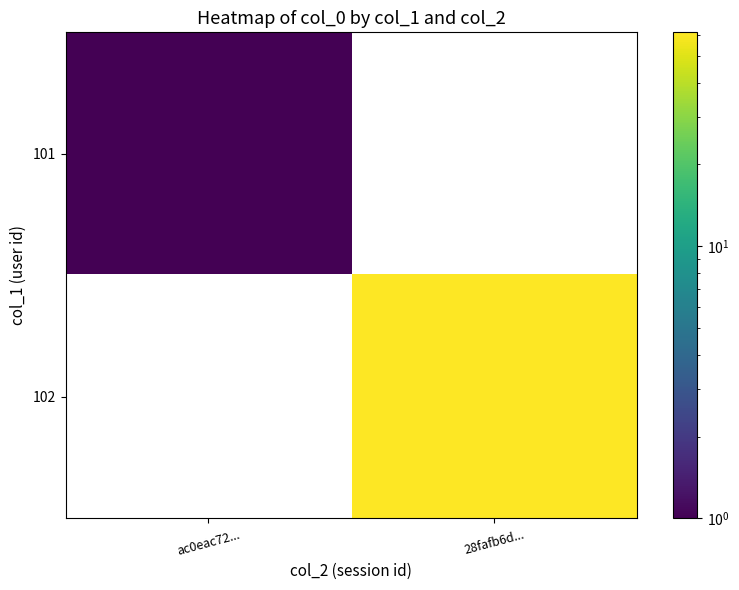

How many data points does each series have?

2